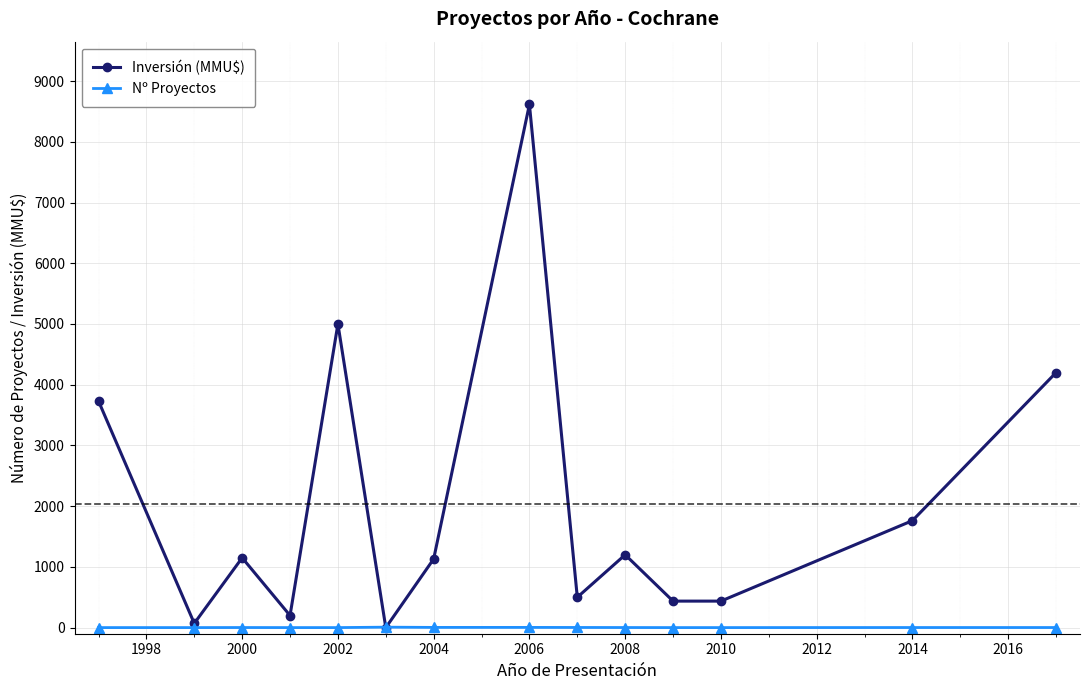

Which series has the largest total across all categories?

Inversión (MMU$)